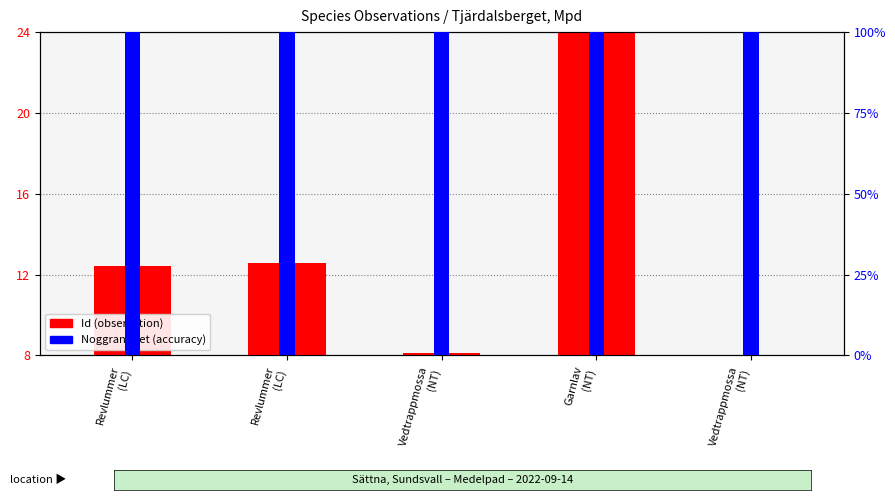

Is it true that Id (scaled) equals 38.3 at Garnlav
(NT)?

False